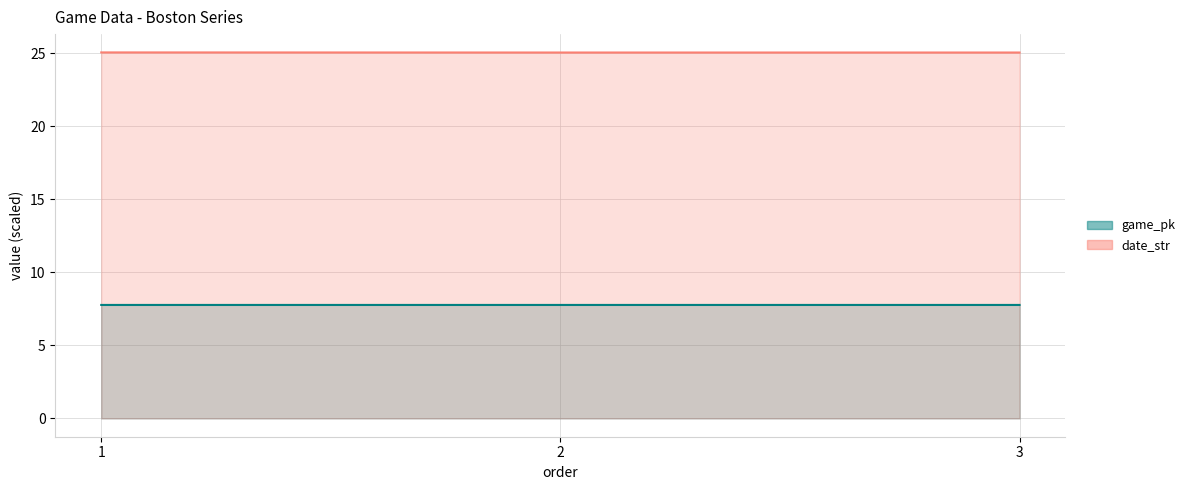

Rank the series at 2 from highest to lowest value.

date_str, game_pk